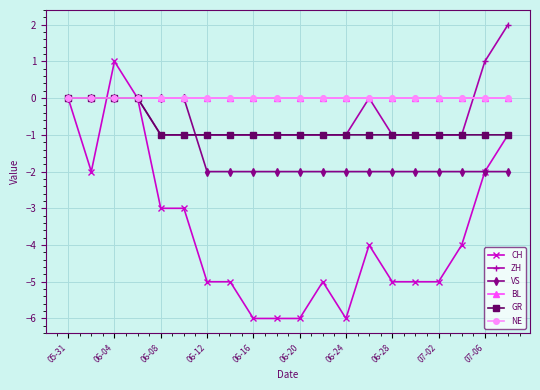

Is this an area chart (filled region under the line)?

No